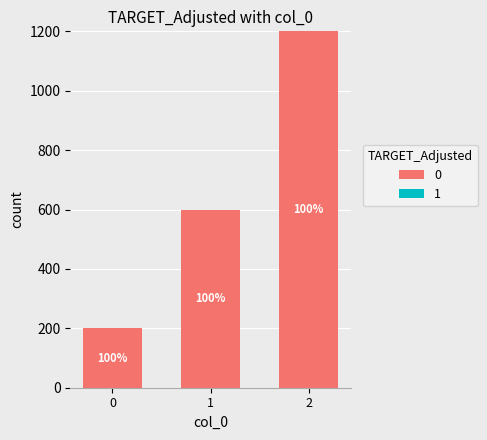

Reading left to right, extract all data points from this chart.

0=200	1=600	2=1200